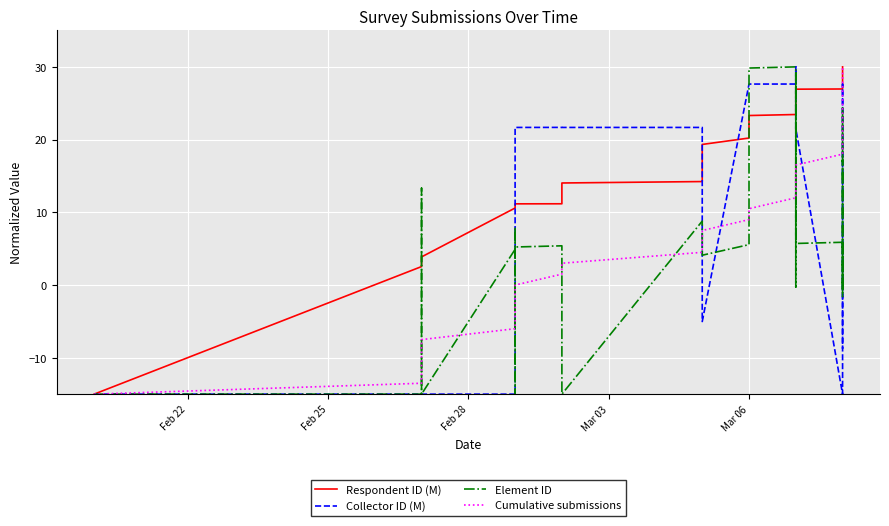

In Element ID, how many points are higher than both neighbors (excluding endpoints)?

9